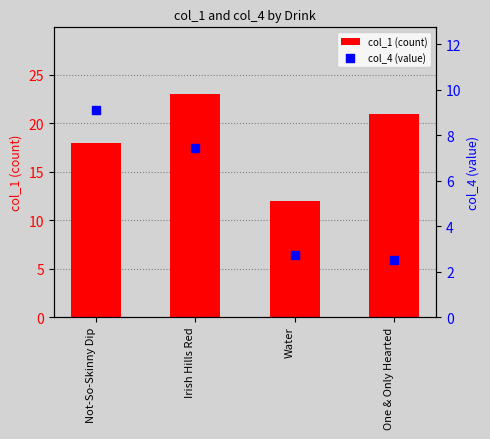

At how many categories does at least one series exceed 17?

3